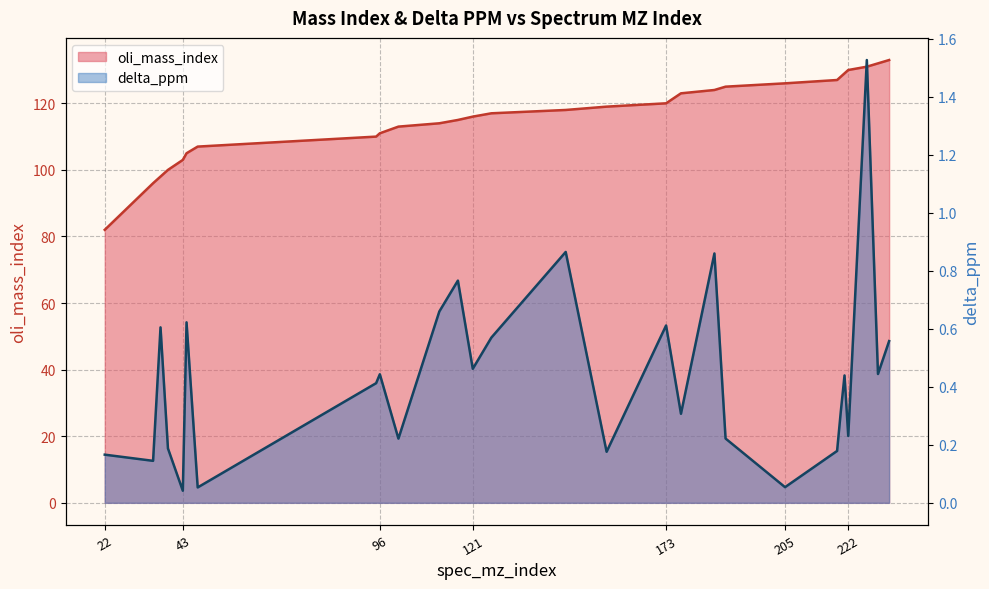

List the labels in order of oli_mass_index value, smallest first.

22, 35, 37, 39, 43, 44, 47, 95, 96, 101, 112, 117, 121, 126, 146, 157, 173, 177, 186, 189, 205, 219, 220, 221, 222, 227, 230, 233